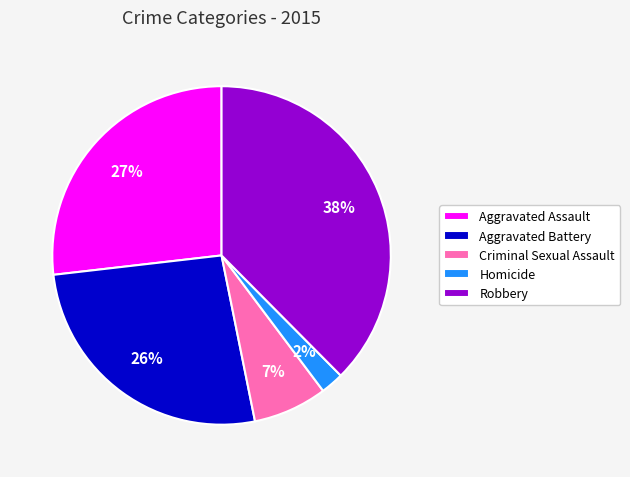

True or false: Robbery accounts for 38% of the total.

True